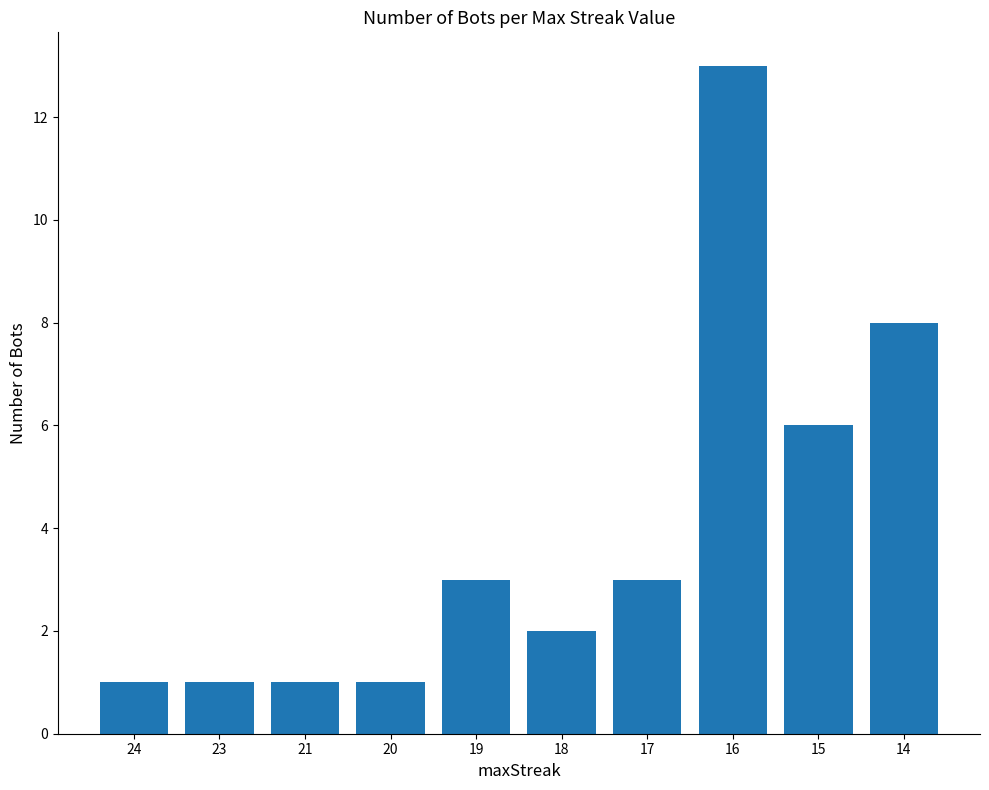

At which category does the chart reach its peak across all series?

16